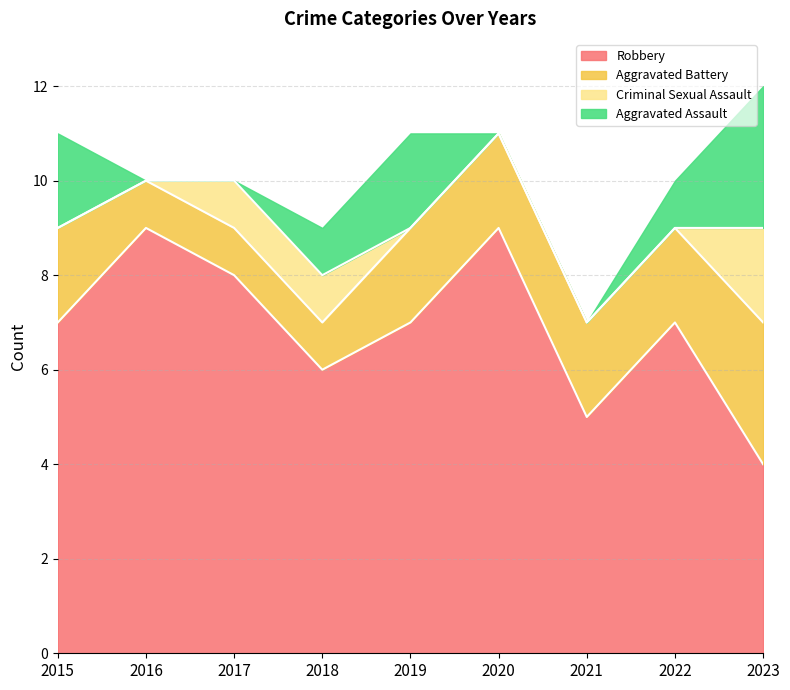

What are all the series names shown in the legend?

Robbery, Aggravated Battery, Criminal Sexual Assault, Aggravated Assault